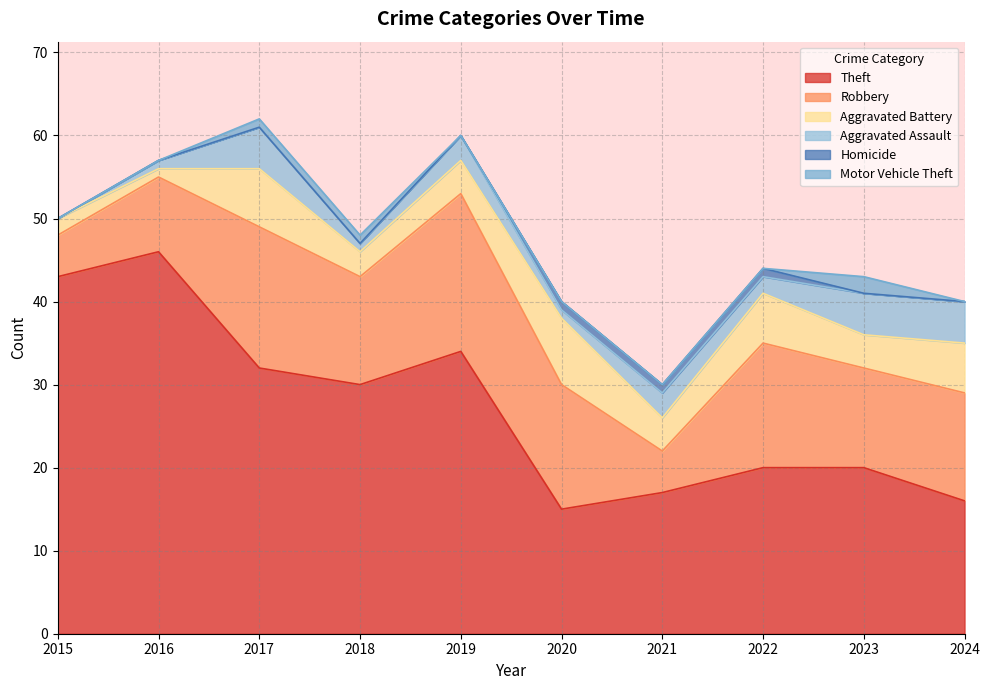

Is it true that Robbery equals 5 at 2015?

True